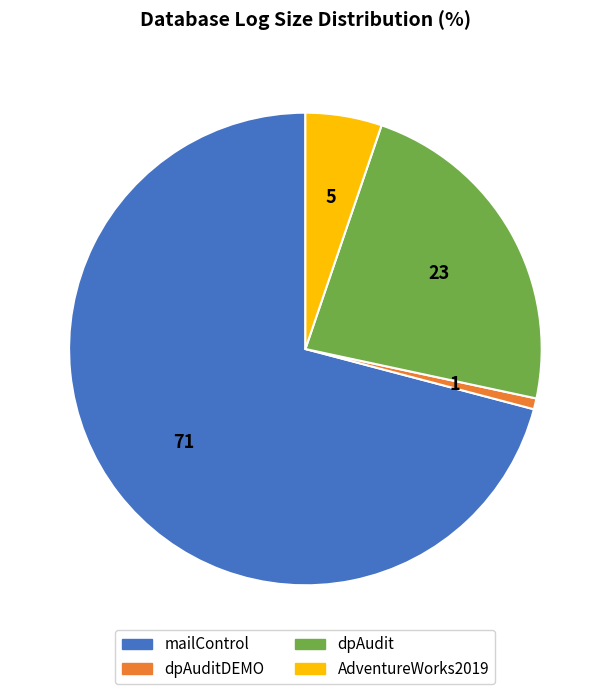

Count the number of slices in the pie.

4